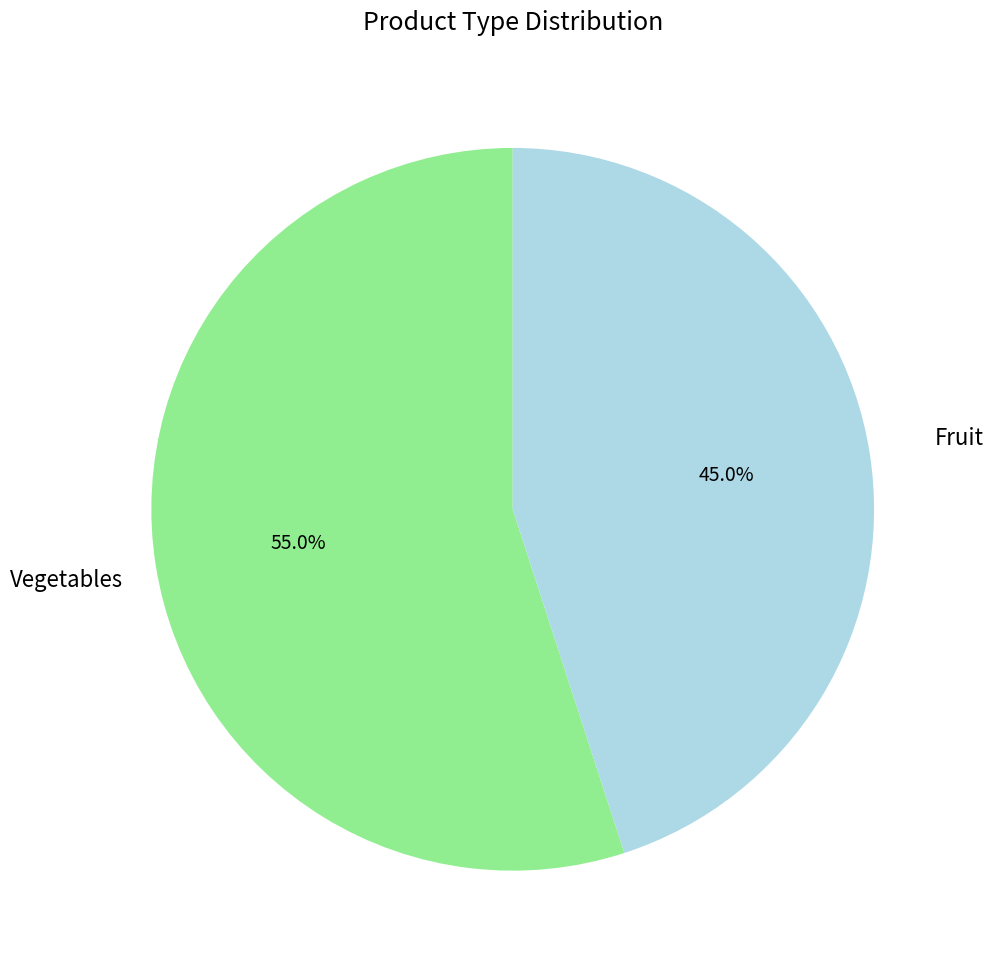

How many segments does this pie chart have?

2